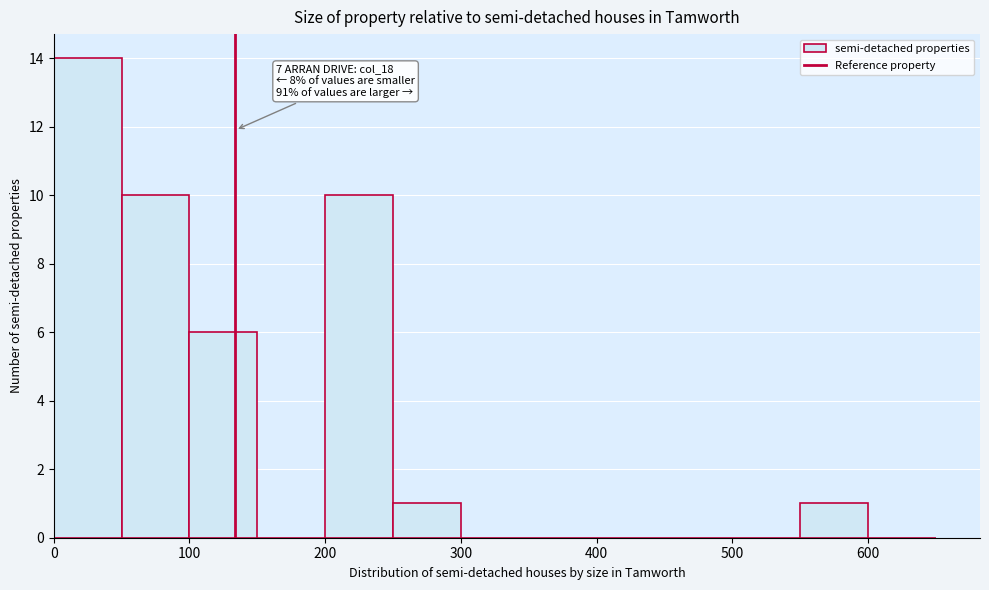

Over which range of the x-axis is the bar tallest?

0 to 50